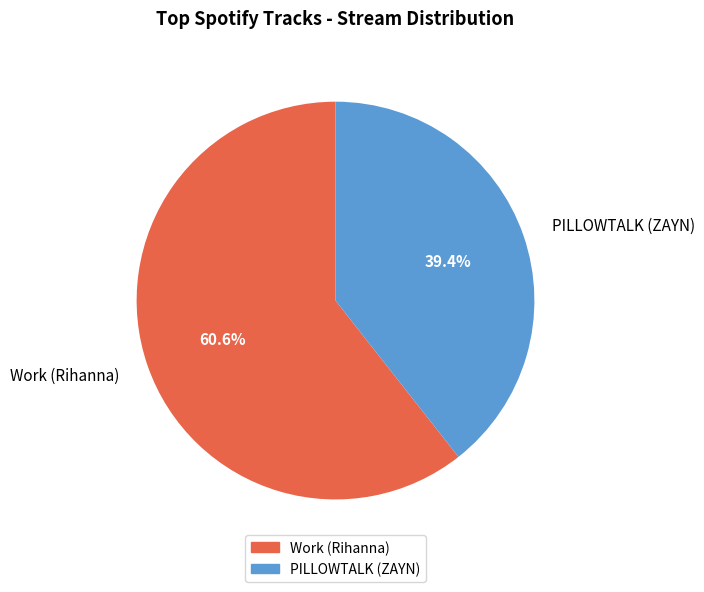

To the nearest percent, what portion does Work (Rihanna) represent?

61%